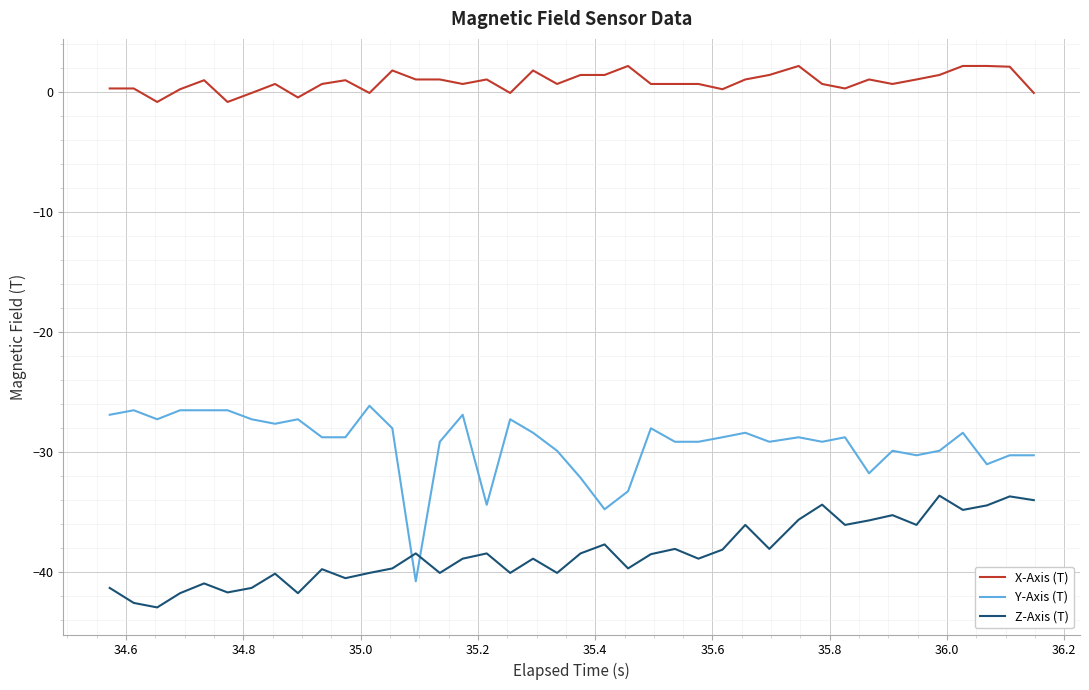

Which series has the widest spread of values?

Y-Axis (T)